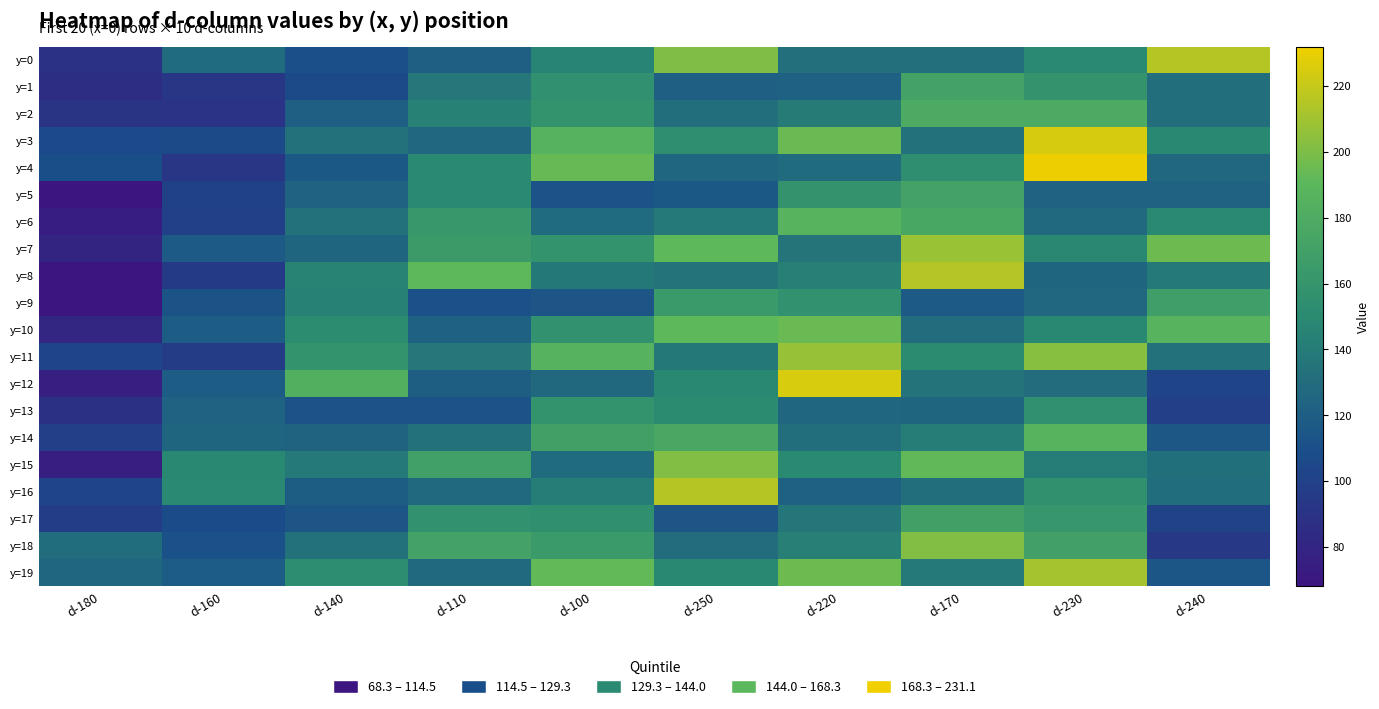

At how many categories does at least one series exceed 77?

10